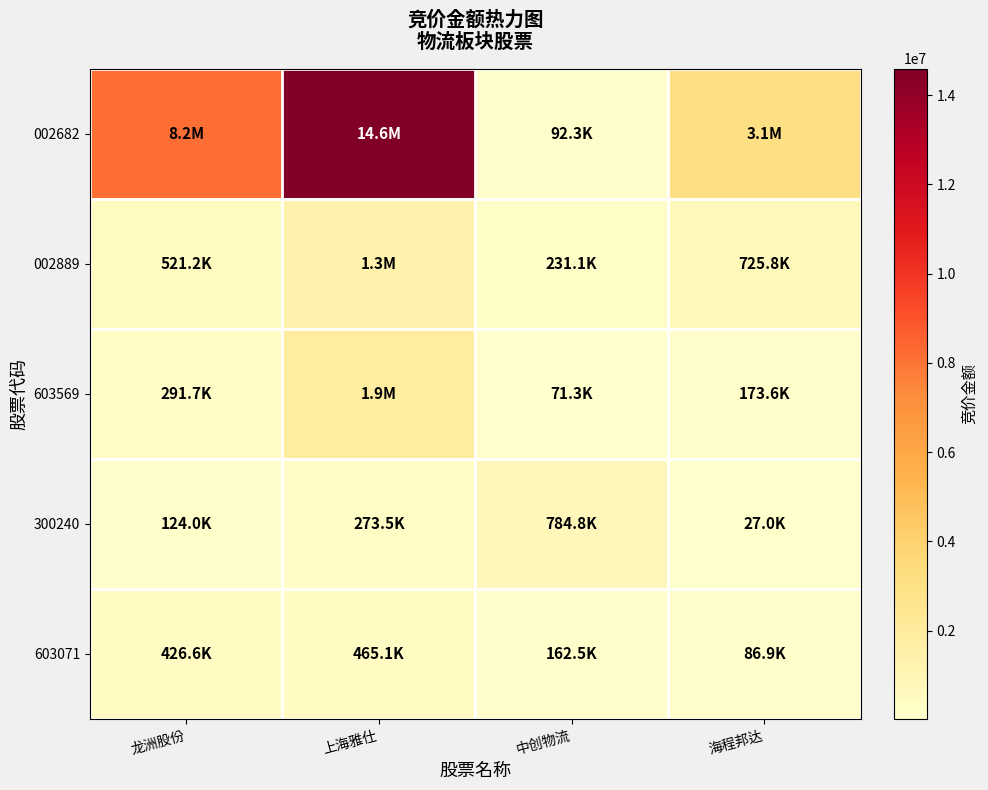

Reading left to right, list all the values displayed in this chart.

002682: 龙洲股份=8165355	上海雅仕=14591790	中创物流=92349	海程邦达=3089016
002889: 龙洲股份=521164	上海雅仕=1323283	中创物流=231140	海程邦达=725834
603569: 龙洲股份=291682	上海雅仕=1865480	中创物流=71346	海程邦达=173580
300240: 龙洲股份=123985	上海雅仕=273460	中创物流=784818	海程邦达=26960
603071: 龙洲股份=426580	上海雅仕=465120	中创物流=162534	海程邦达=86856